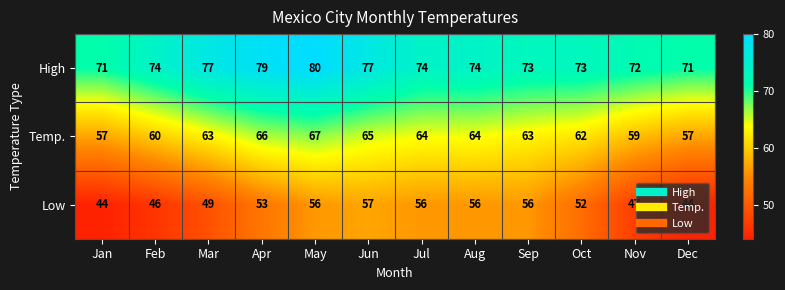

The value of Temp. at Jun is 96. True or false?

False